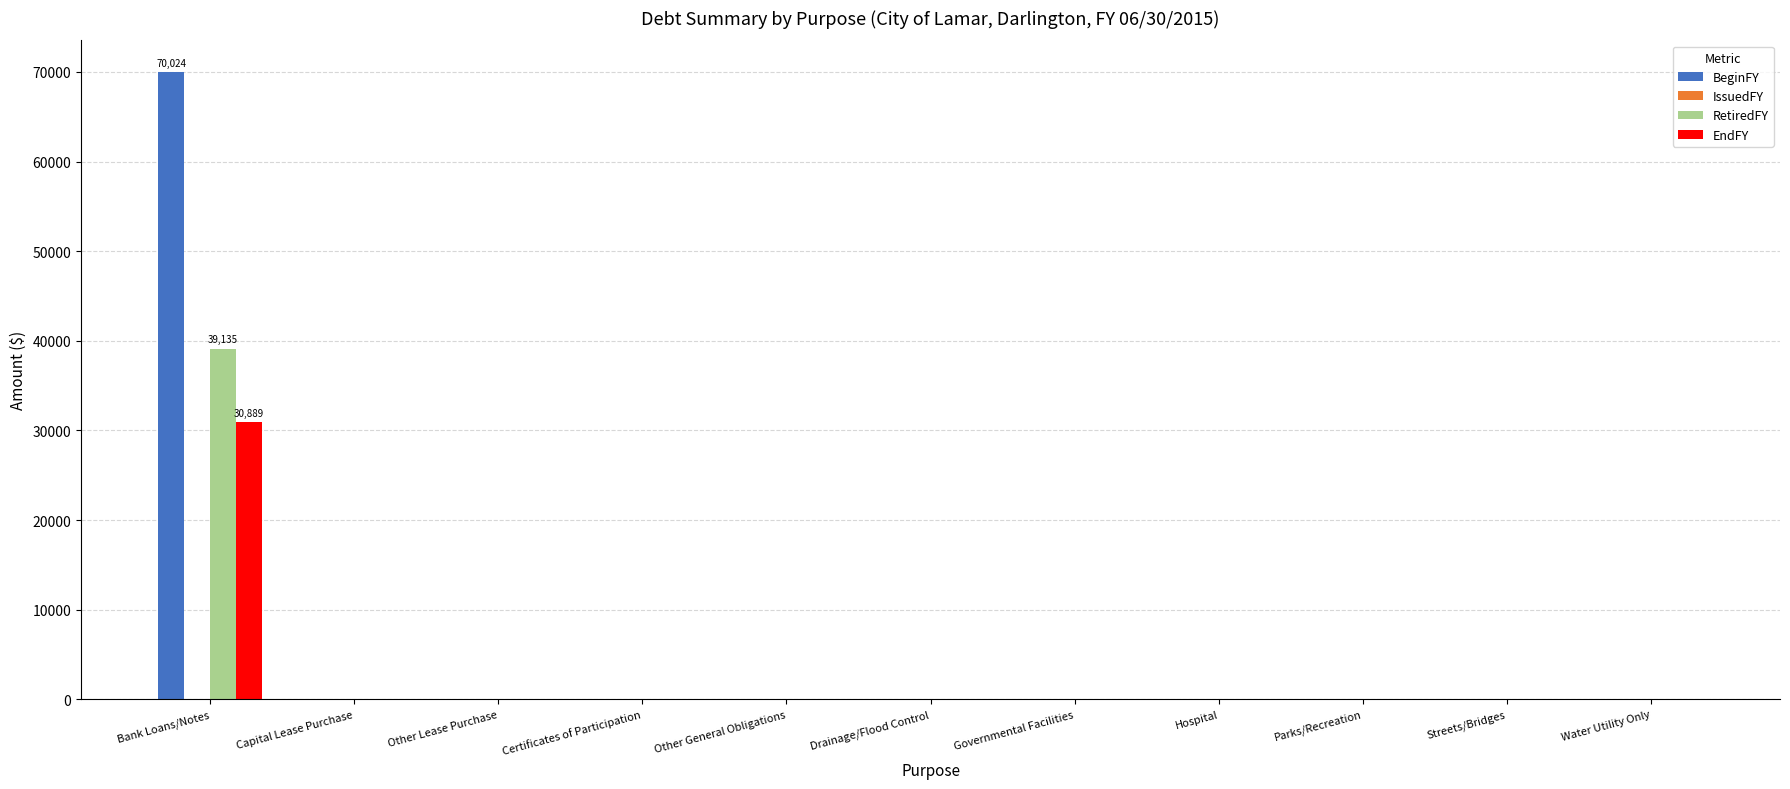

Is the value of RetiredFY at Bank Loans/Notes greater than the value of EndFY at Certificates of Participation?

Yes